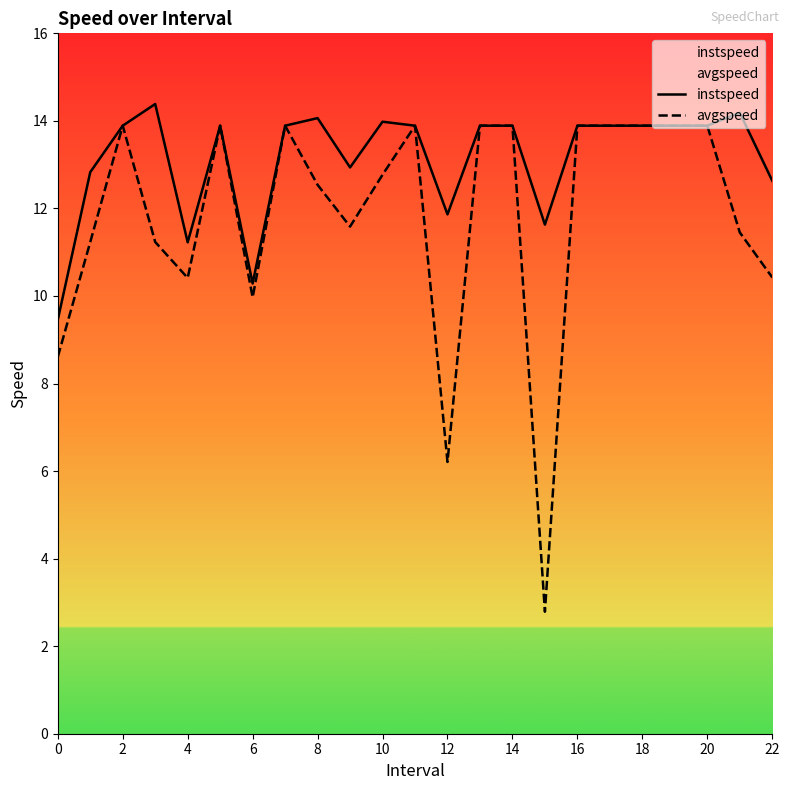

List the series in order of their overall mean, lowest first.

avgspeed, instspeed